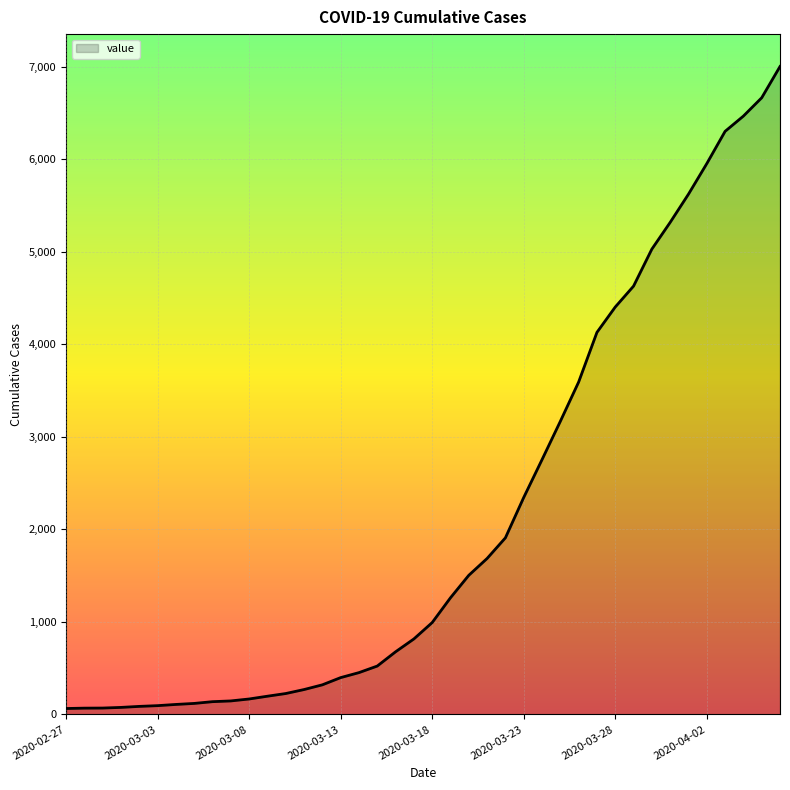

What is the greatest value displayed?

7004